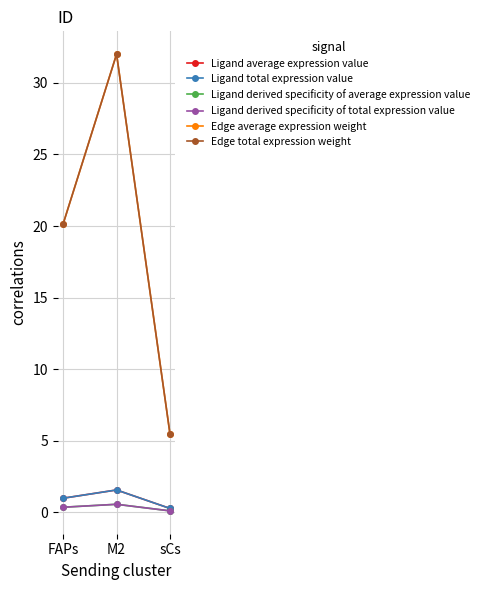

Does the chart have visible grid lines?

Yes